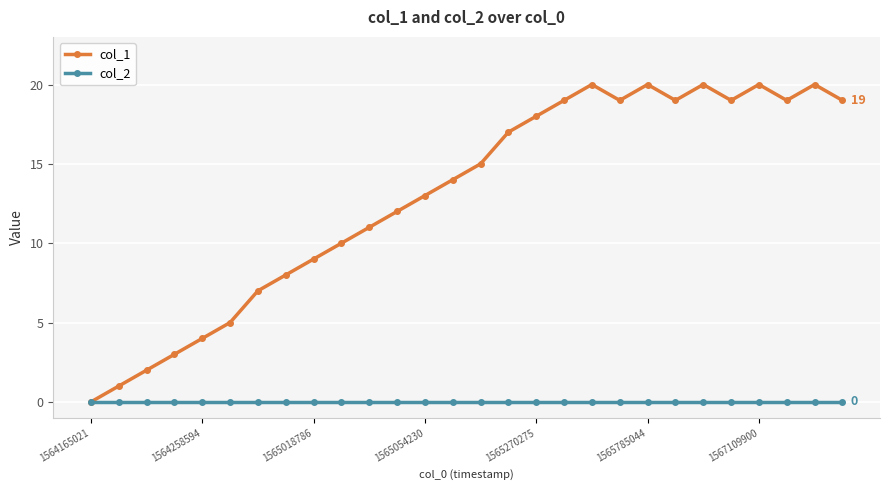

What is the value of the col_1 point at the 16th from the left?

17